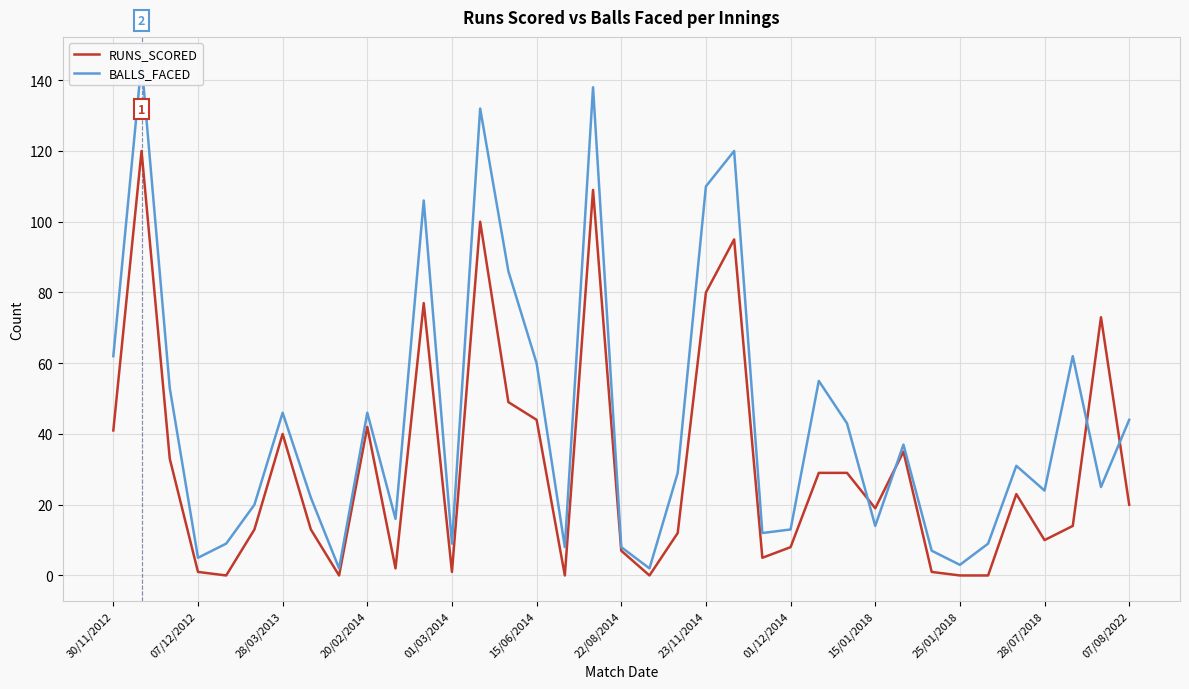

How many values in the RUNS_SCORED series are below 19?

18